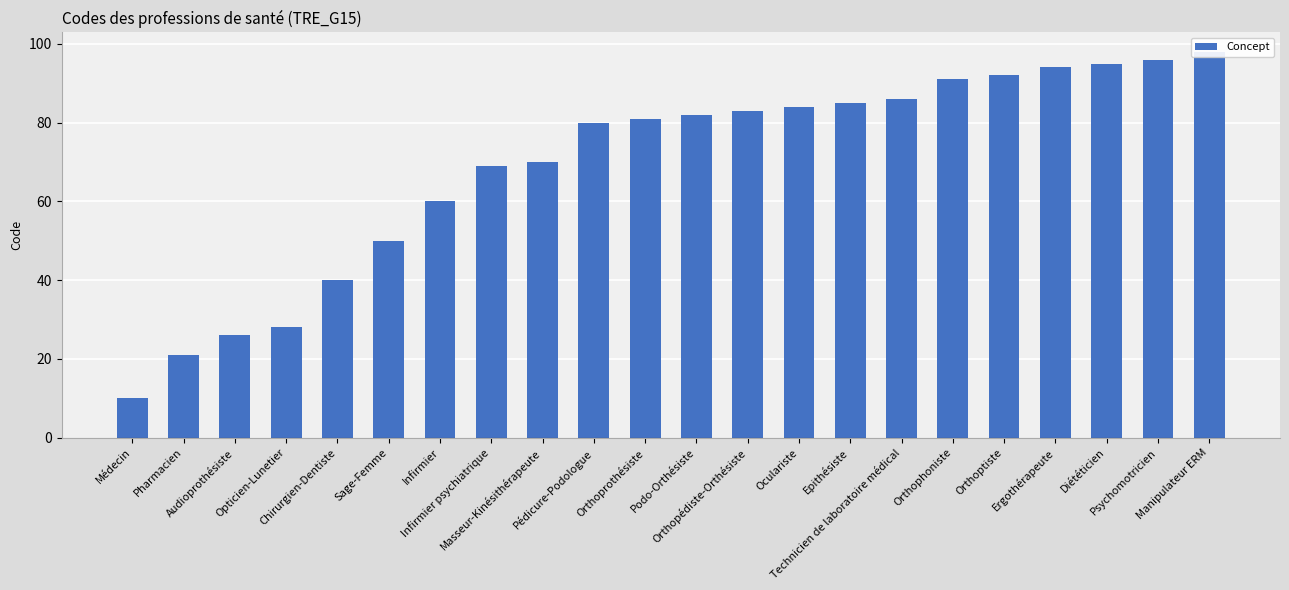

Approximately how many times larger is the value at Infirmier psychiatrique compared to Sage-Femme?

1.4